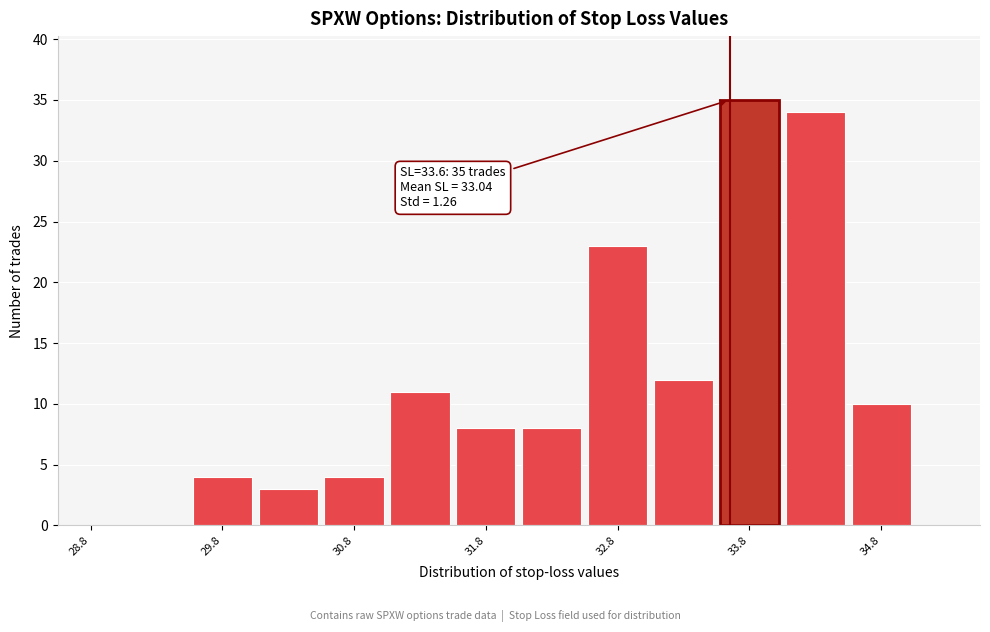

Over which range of the x-axis is the bar tallest?

33.5 to 34.0